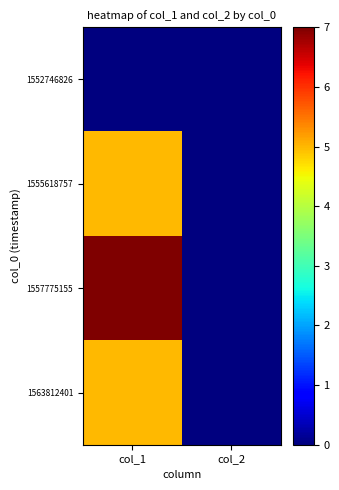

At which category is the sum across all series the highest?

col_1